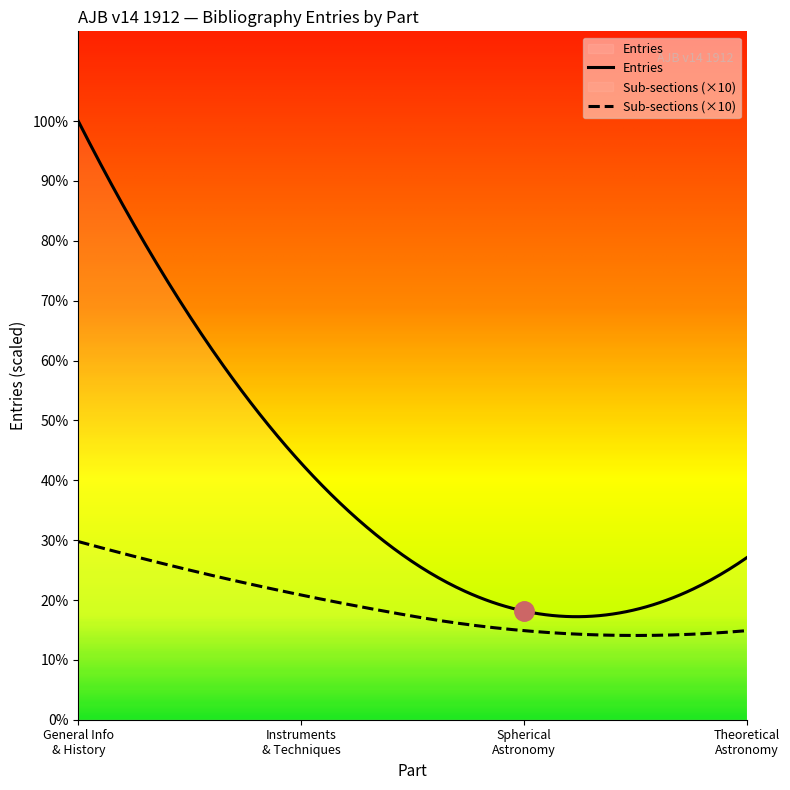

Is it true that Sub-sections equals 8 at Spherical Astronomy, Chronology?

False